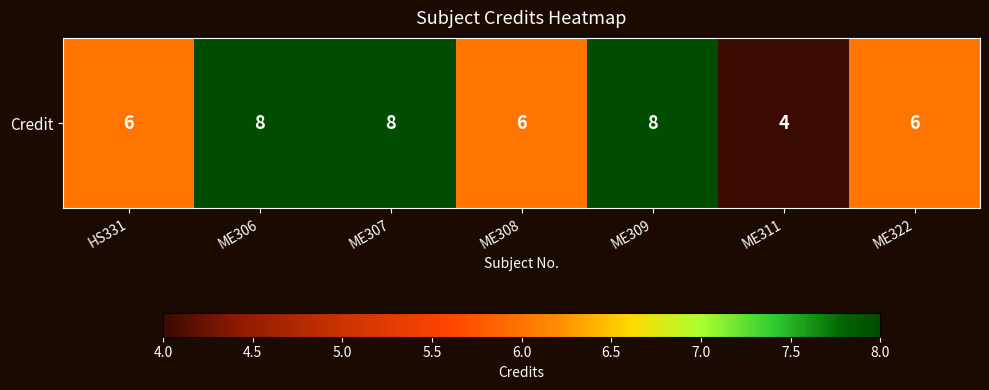

How many data points are less than 6?

1